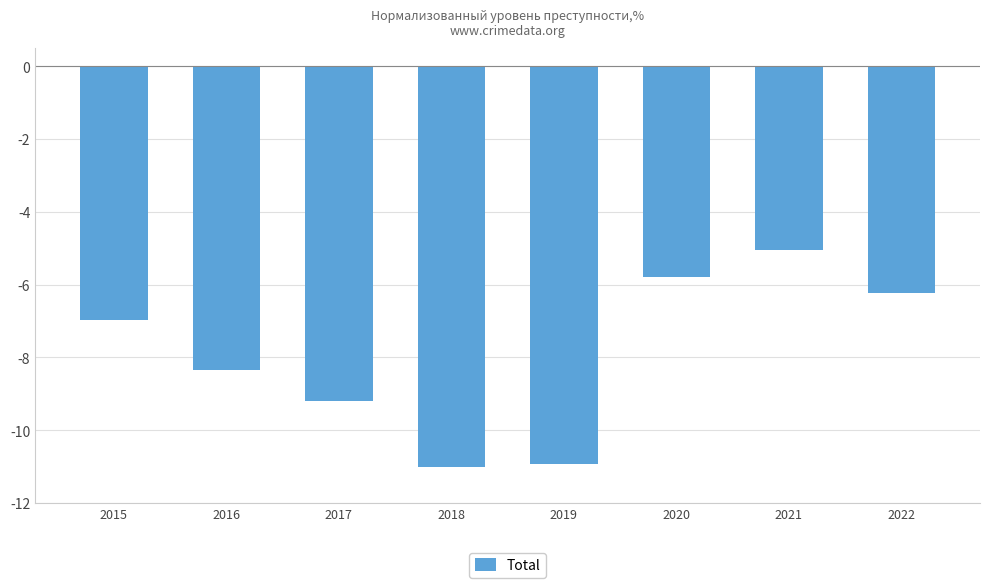

At which label is the value closest to -8?

2016